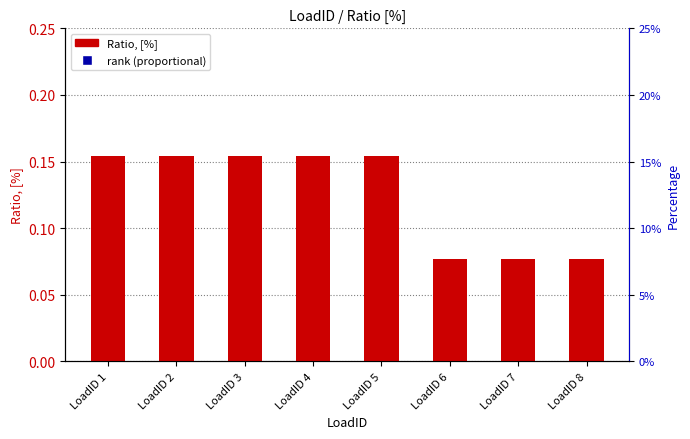

What is the total value across all series at LoadID 6?

50.1